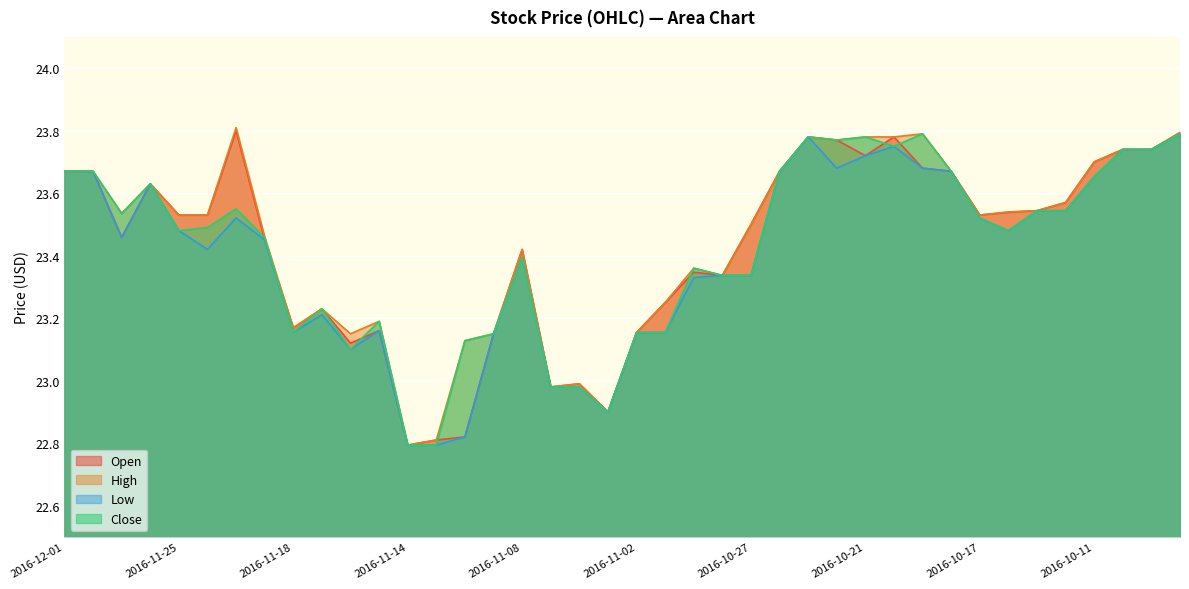

Rank the series at 2016-11-18 from lowest to highest value.

Low, Close, Open, High